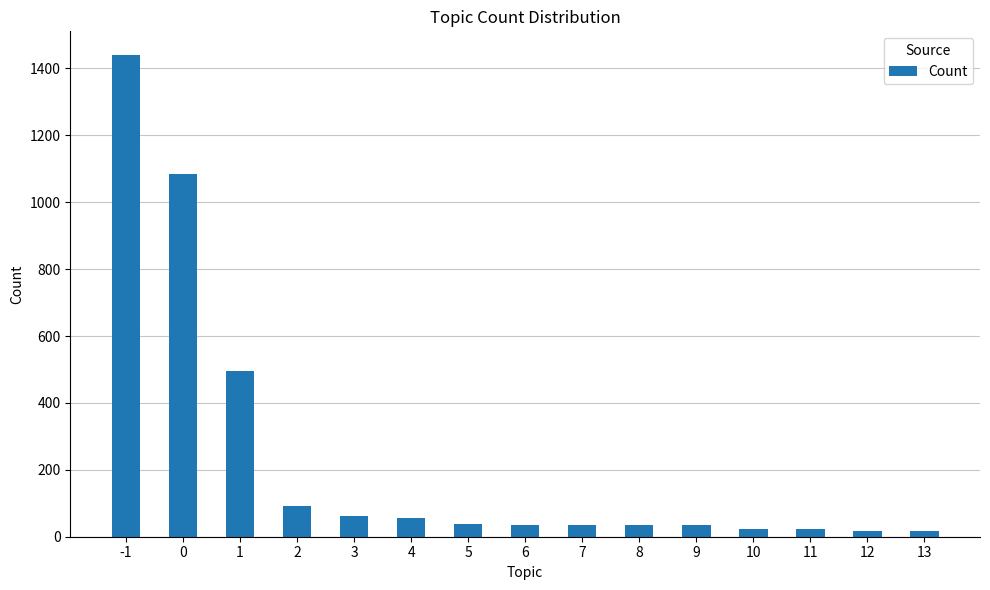

At which label is the value closest to 727?

1